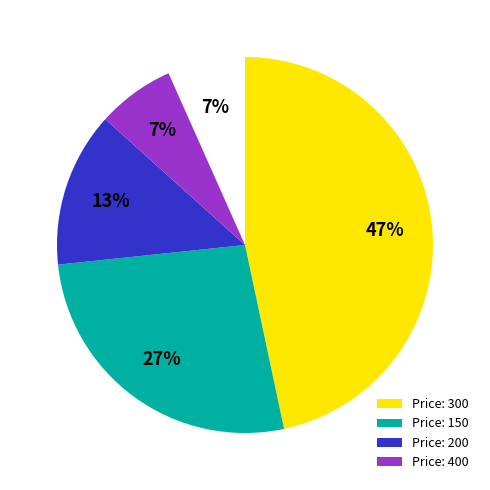

Which slice is the largest?

300